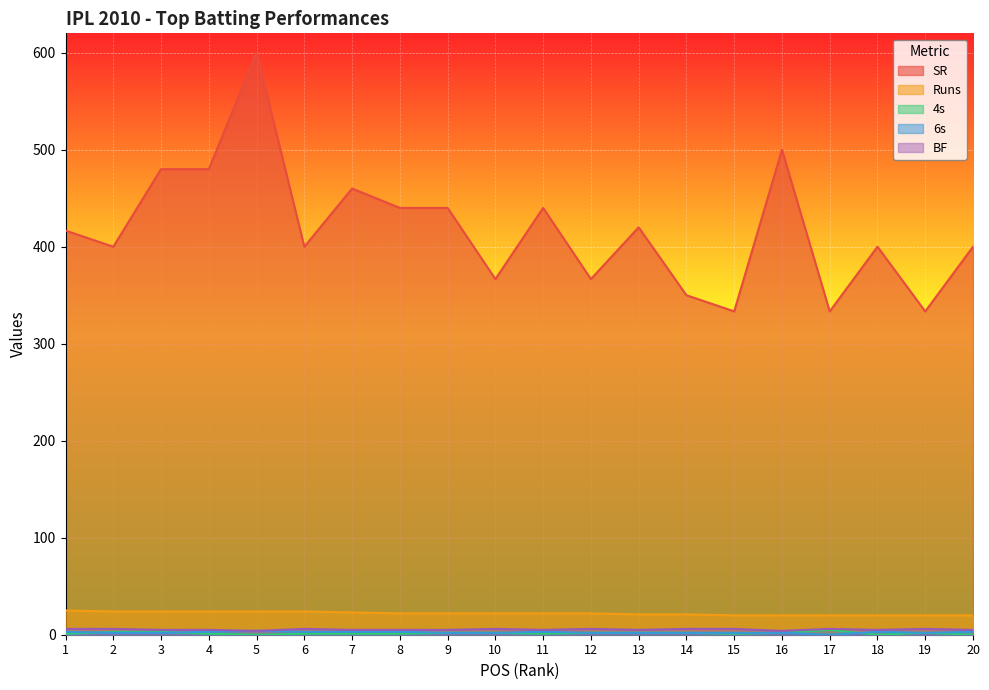

True or false: Runs has a value of 20.0 at 20.

True